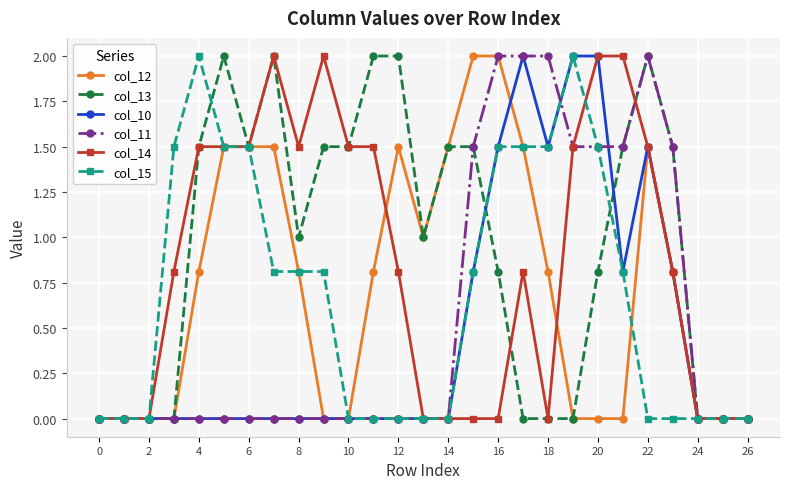

Reading left to right, extract all data points from this chart.

col_12: 0.0	0.0	0.0	0.0	0.8	1.5	1.5	1.5	0.8	0.0	0.0	0.8	1.5	1.0	1.5	2.0	2.0	1.5	0.8	0.0	0.0	0.0	1.5	0.8	0.0	0.0	0.0
col_13: 0.0	0.0	0.0	0.0	1.5	2.0	1.5	2.0	1.0	1.5	1.5	2.0	2.0	1.0	1.5	1.5	0.8	0.0	0.0	0.0	0.8	1.5	2.0	1.5	0.0	0.0	0.0
col_10: 0.0	0.0	0.0	0.0	0.0	0.0	0.0	0.0	0.0	0.0	0.0	0.0	0.0	0.0	0.0	0.8	1.5	2.0	1.5	2.0	2.0	0.8	1.5	0.8	0.0	0.0	0.0
col_11: 0.0	0.0	0.0	0.0	0.0	0.0	0.0	0.0	0.0	0.0	0.0	0.0	0.0	0.0	0.0	1.5	2.0	2.0	2.0	1.5	1.5	1.5	2.0	1.5	0.0	0.0	0.0
col_14: 0.0	0.0	0.0	0.8	1.5	1.5	1.5	2.0	1.5	2.0	1.5	1.5	0.8	0.0	0.0	0.0	0.0	0.8	0.0	1.5	2.0	2.0	1.5	0.8	0.0	0.0	0.0
col_15: 0.0	0.0	0.0	1.5	2.0	1.5	1.5	0.8	0.8	0.8	0.0	0.0	0.0	0.0	0.0	0.8	1.5	1.5	1.5	2.0	1.5	0.8	0.0	0.0	0.0	0.0	0.0